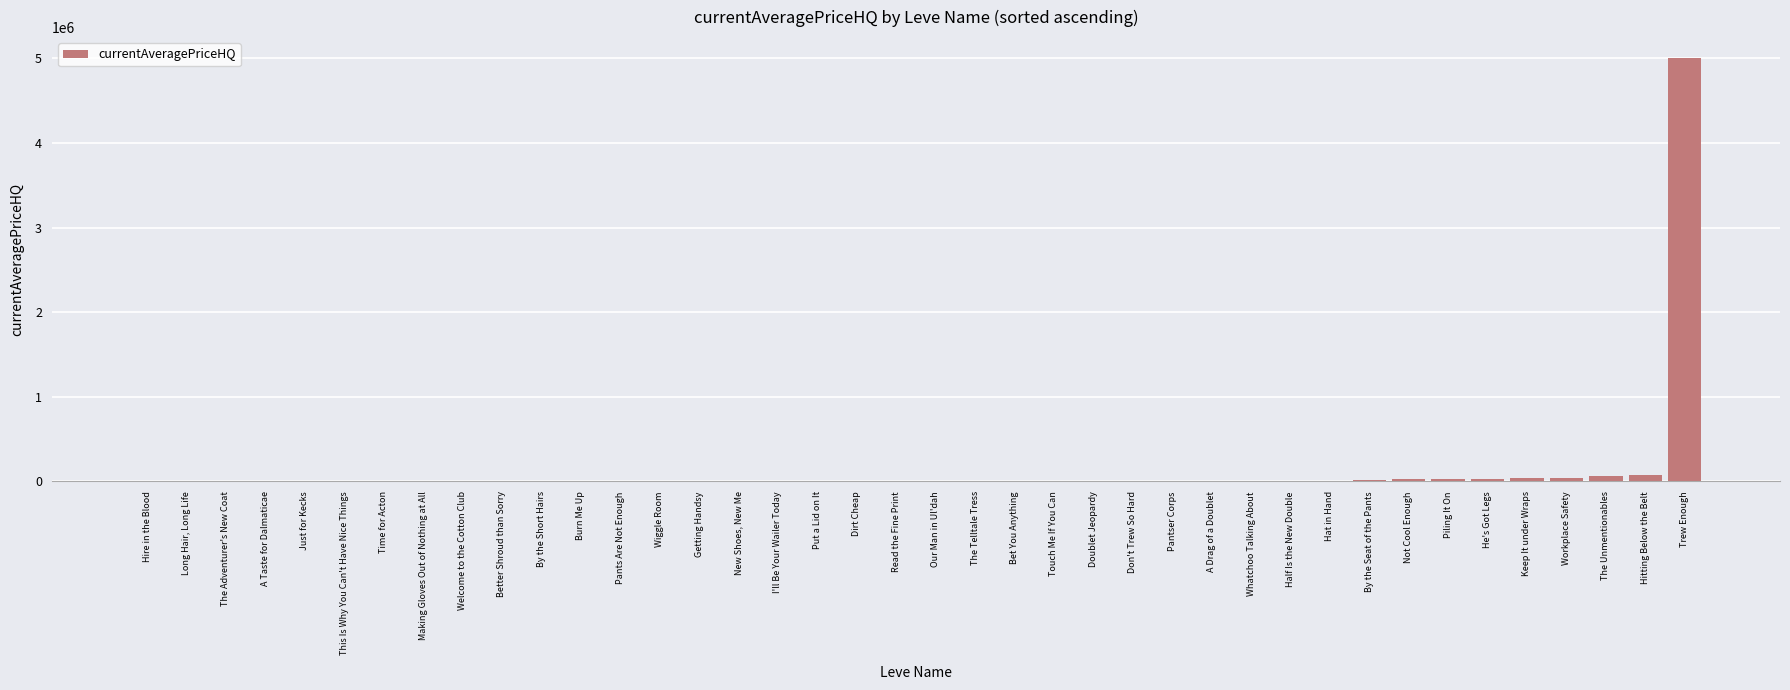

What is the greatest value displayed?

5000000.0